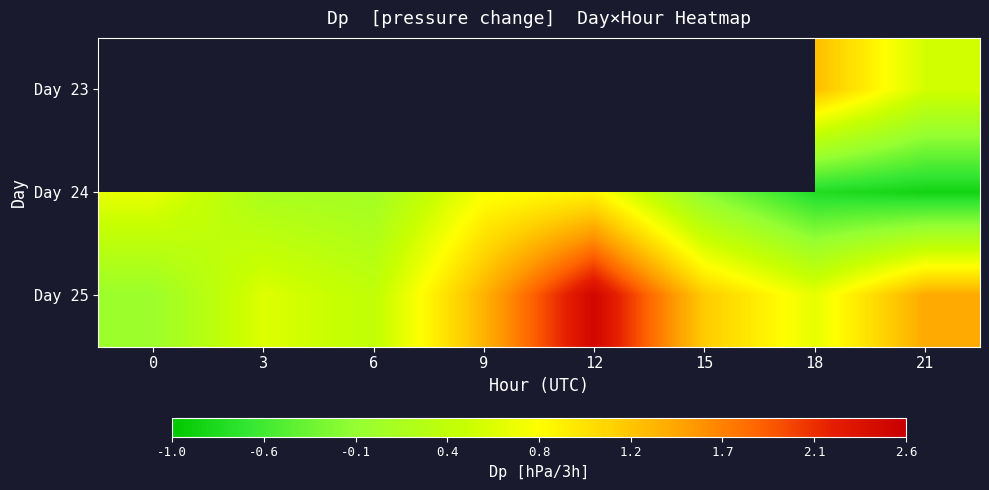

Which series changed the most between 12 and 18?

Day 25